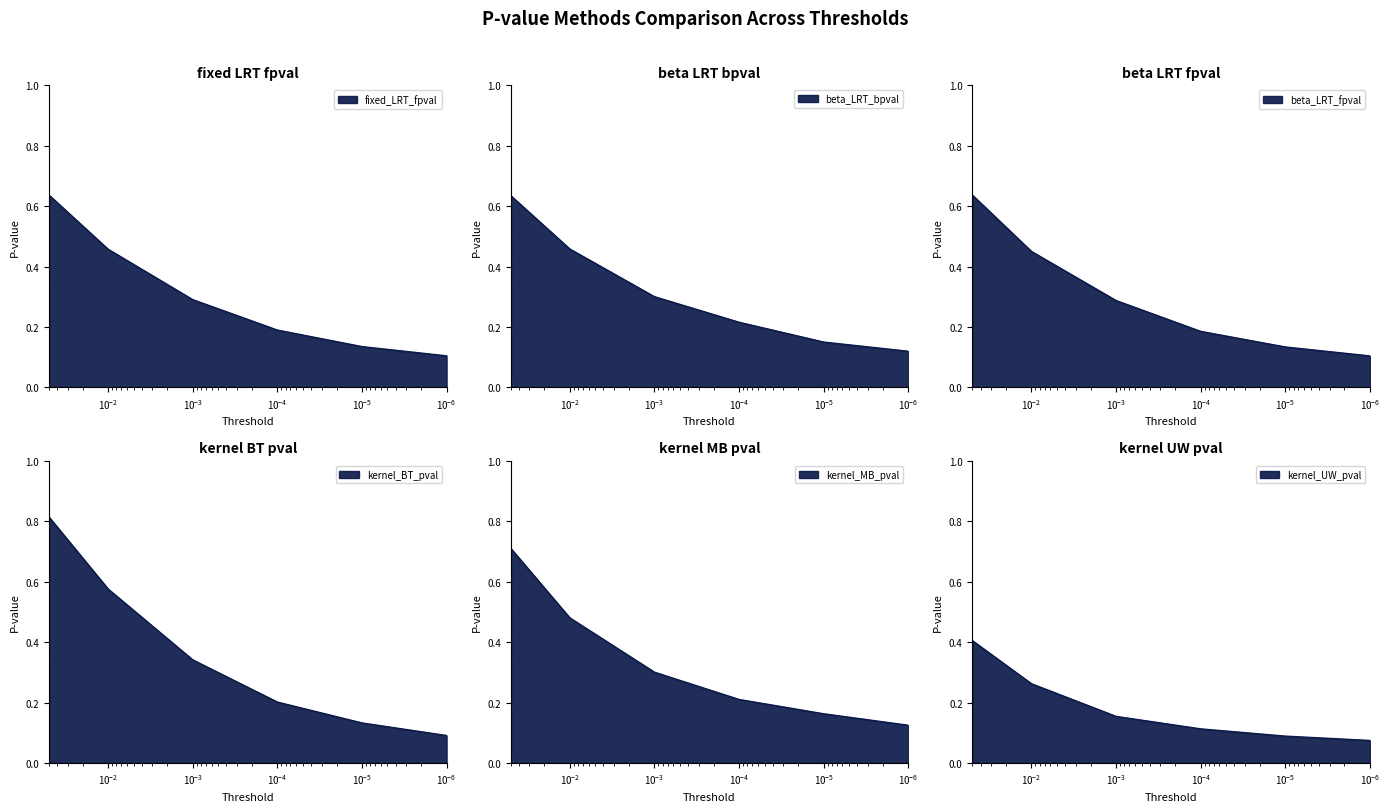

Between 1E-4 and 1E-5, which is larger?

1E-4